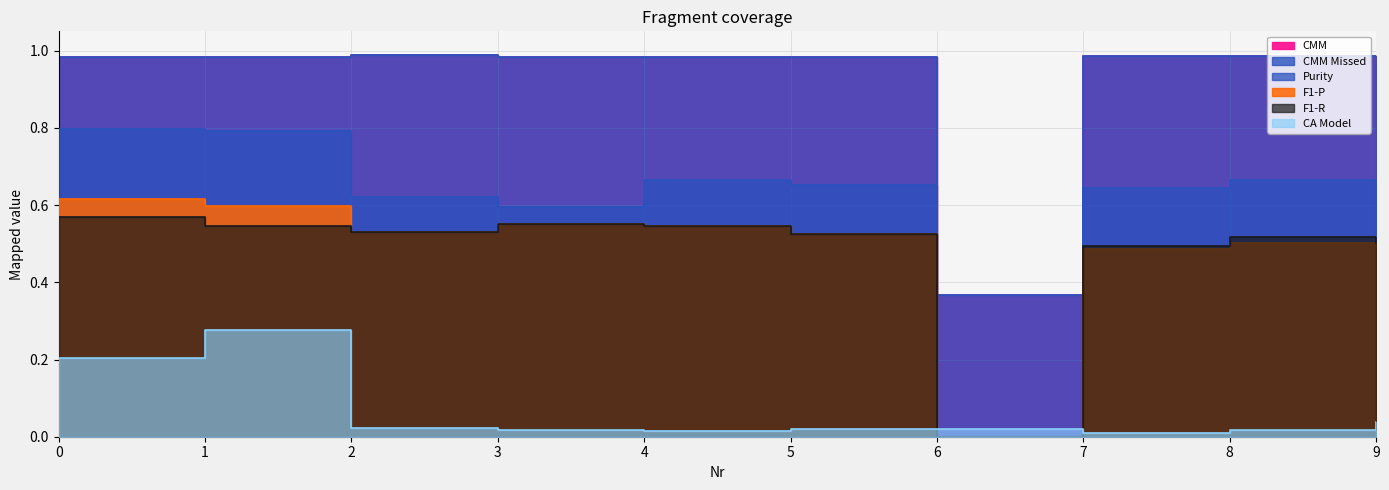

At which category does CA Model reach its first local peak?

1